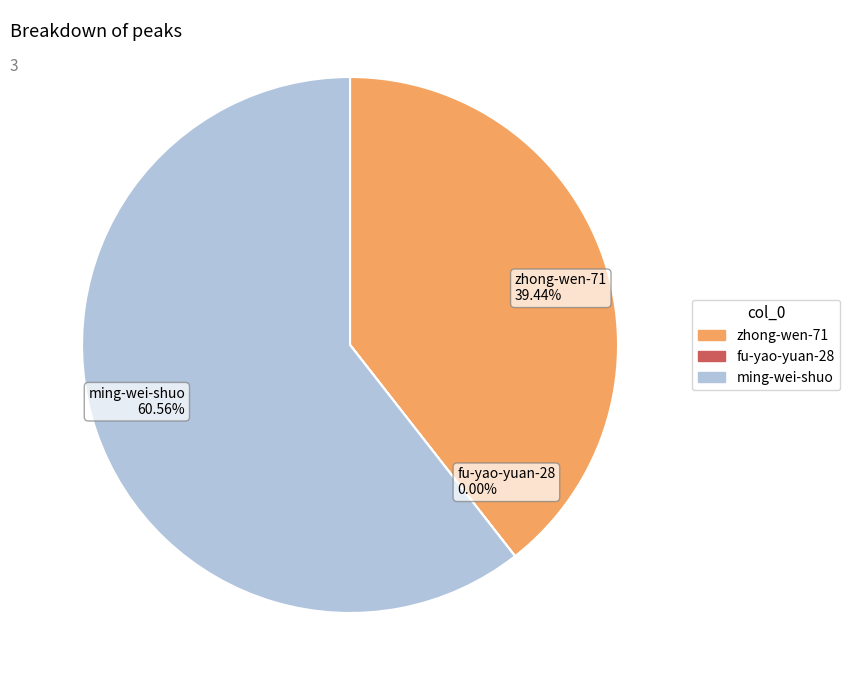

Which has a higher value, zhong-wen-71 39.44% or ming-wei-shuo 60.56%?

ming-wei-shuo 60.56%